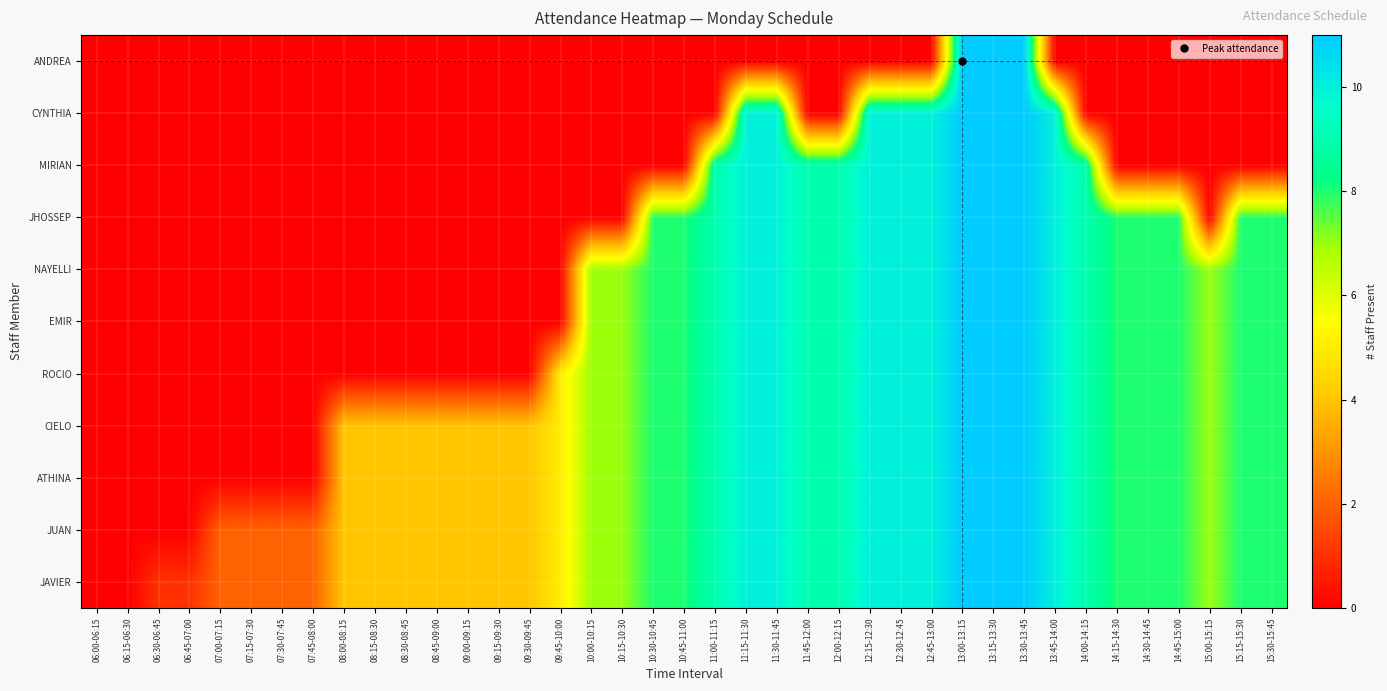

Reading left to right, what are all the values shown in this chart?

JAVIER: 06:00-06:15=0	06:15-06:30=0	06:30-06:45=1	06:45-07:00=1	07:00-07:15=2	07:15-07:30=2	07:30-07:45=2	07:45-08:00=2	08:00-08:15=4	08:15-08:30=4	08:30-08:45=4	08:45-09:00=4	09:00-09:15=4	09:15-09:30=4	09:30-09:45=4	09:45-10:00=5	10:00-10:15=7	10:15-10:30=7	10:30-10:45=8	10:45-11:00=8	11:00-11:15=9	11:15-11:30=10	11:30-11:45=10	11:45-12:00=9	12:00-12:15=9	12:15-12:30=10	12:30-12:45=10	12:45-13:00=10	13:00-13:15=11	13:15-13:30=11	13:30-13:45=11	13:45-14:00=10	14:00-14:15=9	14:15-14:30=8	14:30-14:45=8	14:45-15:00=8	15:00-15:15=7	15:15-15:30=8	15:30-15:45=8
JUAN: 06:00-06:15=0	06:15-06:30=0	06:30-06:45=0	06:45-07:00=0	07:00-07:15=2	07:15-07:30=2	07:30-07:45=2	07:45-08:00=2	08:00-08:15=4	08:15-08:30=4	08:30-08:45=4	08:45-09:00=4	09:00-09:15=4	09:15-09:30=4	09:30-09:45=4	09:45-10:00=5	10:00-10:15=7	10:15-10:30=7	10:30-10:45=8	10:45-11:00=8	11:00-11:15=9	11:15-11:30=10	11:30-11:45=10	11:45-12:00=9	12:00-12:15=9	12:15-12:30=10	12:30-12:45=10	12:45-13:00=10	13:00-13:15=11	13:15-13:30=11	13:30-13:45=11	13:45-14:00=10	14:00-14:15=9	14:15-14:30=8	14:30-14:45=8	14:45-15:00=8	15:00-15:15=7	15:15-15:30=8	15:30-15:45=8
ATHINA: 06:00-06:15=0	06:15-06:30=0	06:30-06:45=0	06:45-07:00=0	07:00-07:15=0	07:15-07:30=0	07:30-07:45=0	07:45-08:00=0	08:00-08:15=4	08:15-08:30=4	08:30-08:45=4	08:45-09:00=4	09:00-09:15=4	09:15-09:30=4	09:30-09:45=4	09:45-10:00=5	10:00-10:15=7	10:15-10:30=7	10:30-10:45=8	10:45-11:00=8	11:00-11:15=9	11:15-11:30=10	11:30-11:45=10	11:45-12:00=9	12:00-12:15=9	12:15-12:30=10	12:30-12:45=10	12:45-13:00=10	13:00-13:15=11	13:15-13:30=11	13:30-13:45=11	13:45-14:00=10	14:00-14:15=9	14:15-14:30=8	14:30-14:45=8	14:45-15:00=8	15:00-15:15=7	15:15-15:30=8	15:30-15:45=8
CIELO: 06:00-06:15=0	06:15-06:30=0	06:30-06:45=0	06:45-07:00=0	07:00-07:15=0	07:15-07:30=0	07:30-07:45=0	07:45-08:00=0	08:00-08:15=4	08:15-08:30=4	08:30-08:45=4	08:45-09:00=4	09:00-09:15=4	09:15-09:30=4	09:30-09:45=4	09:45-10:00=5	10:00-10:15=7	10:15-10:30=7	10:30-10:45=8	10:45-11:00=8	11:00-11:15=9	11:15-11:30=10	11:30-11:45=10	11:45-12:00=9	12:00-12:15=9	12:15-12:30=10	12:30-12:45=10	12:45-13:00=10	13:00-13:15=11	13:15-13:30=11	13:30-13:45=11	13:45-14:00=10	14:00-14:15=9	14:15-14:30=8	14:30-14:45=8	14:45-15:00=8	15:00-15:15=7	15:15-15:30=8	15:30-15:45=8
ROCIO: 06:00-06:15=0	06:15-06:30=0	06:30-06:45=0	06:45-07:00=0	07:00-07:15=0	07:15-07:30=0	07:30-07:45=0	07:45-08:00=0	08:00-08:15=0	08:15-08:30=0	08:30-08:45=0	08:45-09:00=0	09:00-09:15=0	09:15-09:30=0	09:30-09:45=0	09:45-10:00=5	10:00-10:15=7	10:15-10:30=7	10:30-10:45=8	10:45-11:00=8	11:00-11:15=9	11:15-11:30=10	11:30-11:45=10	11:45-12:00=9	12:00-12:15=9	12:15-12:30=10	12:30-12:45=10	12:45-13:00=10	13:00-13:15=11	13:15-13:30=11	13:30-13:45=11	13:45-14:00=10	14:00-14:15=9	14:15-14:30=8	14:30-14:45=8	14:45-15:00=8	15:00-15:15=7	15:15-15:30=8	15:30-15:45=8
EMIR: 06:00-06:15=0	06:15-06:30=0	06:30-06:45=0	06:45-07:00=0	07:00-07:15=0	07:15-07:30=0	07:30-07:45=0	07:45-08:00=0	08:00-08:15=0	08:15-08:30=0	08:30-08:45=0	08:45-09:00=0	09:00-09:15=0	09:15-09:30=0	09:30-09:45=0	09:45-10:00=0	10:00-10:15=7	10:15-10:30=7	10:30-10:45=8	10:45-11:00=8	11:00-11:15=9	11:15-11:30=10	11:30-11:45=10	11:45-12:00=9	12:00-12:15=9	12:15-12:30=10	12:30-12:45=10	12:45-13:00=10	13:00-13:15=11	13:15-13:30=11	13:30-13:45=11	13:45-14:00=10	14:00-14:15=9	14:15-14:30=8	14:30-14:45=8	14:45-15:00=8	15:00-15:15=7	15:15-15:30=8	15:30-15:45=8
NAYELLI: 06:00-06:15=0	06:15-06:30=0	06:30-06:45=0	06:45-07:00=0	07:00-07:15=0	07:15-07:30=0	07:30-07:45=0	07:45-08:00=0	08:00-08:15=0	08:15-08:30=0	08:30-08:45=0	08:45-09:00=0	09:00-09:15=0	09:15-09:30=0	09:30-09:45=0	09:45-10:00=0	10:00-10:15=7	10:15-10:30=7	10:30-10:45=8	10:45-11:00=8	11:00-11:15=9	11:15-11:30=10	11:30-11:45=10	11:45-12:00=9	12:00-12:15=9	12:15-12:30=10	12:30-12:45=10	12:45-13:00=10	13:00-13:15=11	13:15-13:30=11	13:30-13:45=11	13:45-14:00=10	14:00-14:15=9	14:15-14:30=8	14:30-14:45=8	14:45-15:00=8	15:00-15:15=7	15:15-15:30=8	15:30-15:45=8
JHOSSEP: 06:00-06:15=0	06:15-06:30=0	06:30-06:45=0	06:45-07:00=0	07:00-07:15=0	07:15-07:30=0	07:30-07:45=0	07:45-08:00=0	08:00-08:15=0	08:15-08:30=0	08:30-08:45=0	08:45-09:00=0	09:00-09:15=0	09:15-09:30=0	09:30-09:45=0	09:45-10:00=0	10:00-10:15=0	10:15-10:30=0	10:30-10:45=8	10:45-11:00=8	11:00-11:15=9	11:15-11:30=10	11:30-11:45=10	11:45-12:00=9	12:00-12:15=9	12:15-12:30=10	12:30-12:45=10	12:45-13:00=10	13:00-13:15=11	13:15-13:30=11	13:30-13:45=11	13:45-14:00=10	14:00-14:15=9	14:15-14:30=8	14:30-14:45=8	14:45-15:00=8	15:00-15:15=0	15:15-15:30=8	15:30-15:45=8
MIRIAN: 06:00-06:15=0	06:15-06:30=0	06:30-06:45=0	06:45-07:00=0	07:00-07:15=0	07:15-07:30=0	07:30-07:45=0	07:45-08:00=0	08:00-08:15=0	08:15-08:30=0	08:30-08:45=0	08:45-09:00=0	09:00-09:15=0	09:15-09:30=0	09:30-09:45=0	09:45-10:00=0	10:00-10:15=0	10:15-10:30=0	10:30-10:45=0	10:45-11:00=0	11:00-11:15=9	11:15-11:30=10	11:30-11:45=10	11:45-12:00=9	12:00-12:15=9	12:15-12:30=10	12:30-12:45=10	12:45-13:00=10	13:00-13:15=11	13:15-13:30=11	13:30-13:45=11	13:45-14:00=10	14:00-14:15=9	14:15-14:30=0	14:30-14:45=0	14:45-15:00=0	15:00-15:15=0	15:15-15:30=0	15:30-15:45=0
CYNTHIA: 06:00-06:15=0	06:15-06:30=0	06:30-06:45=0	06:45-07:00=0	07:00-07:15=0	07:15-07:30=0	07:30-07:45=0	07:45-08:00=0	08:00-08:15=0	08:15-08:30=0	08:30-08:45=0	08:45-09:00=0	09:00-09:15=0	09:15-09:30=0	09:30-09:45=0	09:45-10:00=0	10:00-10:15=0	10:15-10:30=0	10:30-10:45=0	10:45-11:00=0	11:00-11:15=0	11:15-11:30=10	11:30-11:45=10	11:45-12:00=0	12:00-12:15=0	12:15-12:30=10	12:30-12:45=10	12:45-13:00=10	13:00-13:15=11	13:15-13:30=11	13:30-13:45=11	13:45-14:00=10	14:00-14:15=0	14:15-14:30=0	14:30-14:45=0	14:45-15:00=0	15:00-15:15=0	15:15-15:30=0	15:30-15:45=0
ANDREA: 06:00-06:15=0	06:15-06:30=0	06:30-06:45=0	06:45-07:00=0	07:00-07:15=0	07:15-07:30=0	07:30-07:45=0	07:45-08:00=0	08:00-08:15=0	08:15-08:30=0	08:30-08:45=0	08:45-09:00=0	09:00-09:15=0	09:15-09:30=0	09:30-09:45=0	09:45-10:00=0	10:00-10:15=0	10:15-10:30=0	10:30-10:45=0	10:45-11:00=0	11:00-11:15=0	11:15-11:30=0	11:30-11:45=0	11:45-12:00=0	12:00-12:15=0	12:15-12:30=0	12:30-12:45=0	12:45-13:00=0	13:00-13:15=11	13:15-13:30=11	13:30-13:45=11	13:45-14:00=0	14:00-14:15=0	14:15-14:30=0	14:30-14:45=0	14:45-15:00=0	15:00-15:15=0	15:15-15:30=0	15:30-15:45=0